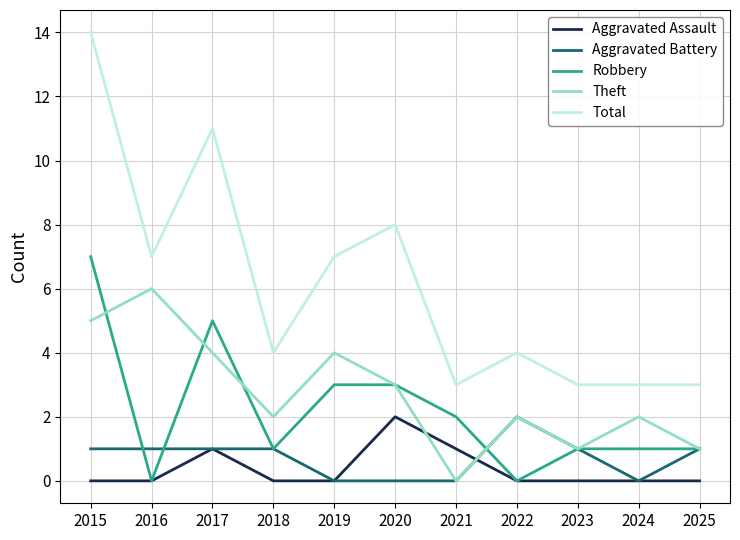

Where is Theft nearest to the value 3?

2020